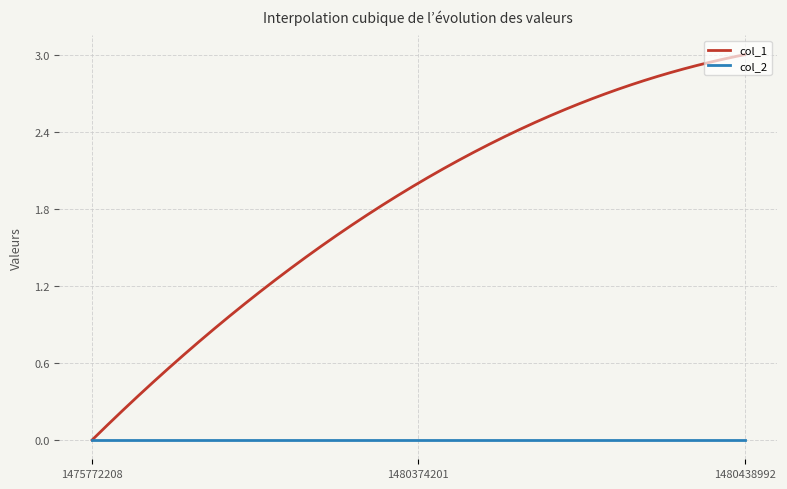

Rank the series by their maximum value, from highest to lowest.

col_1, col_2